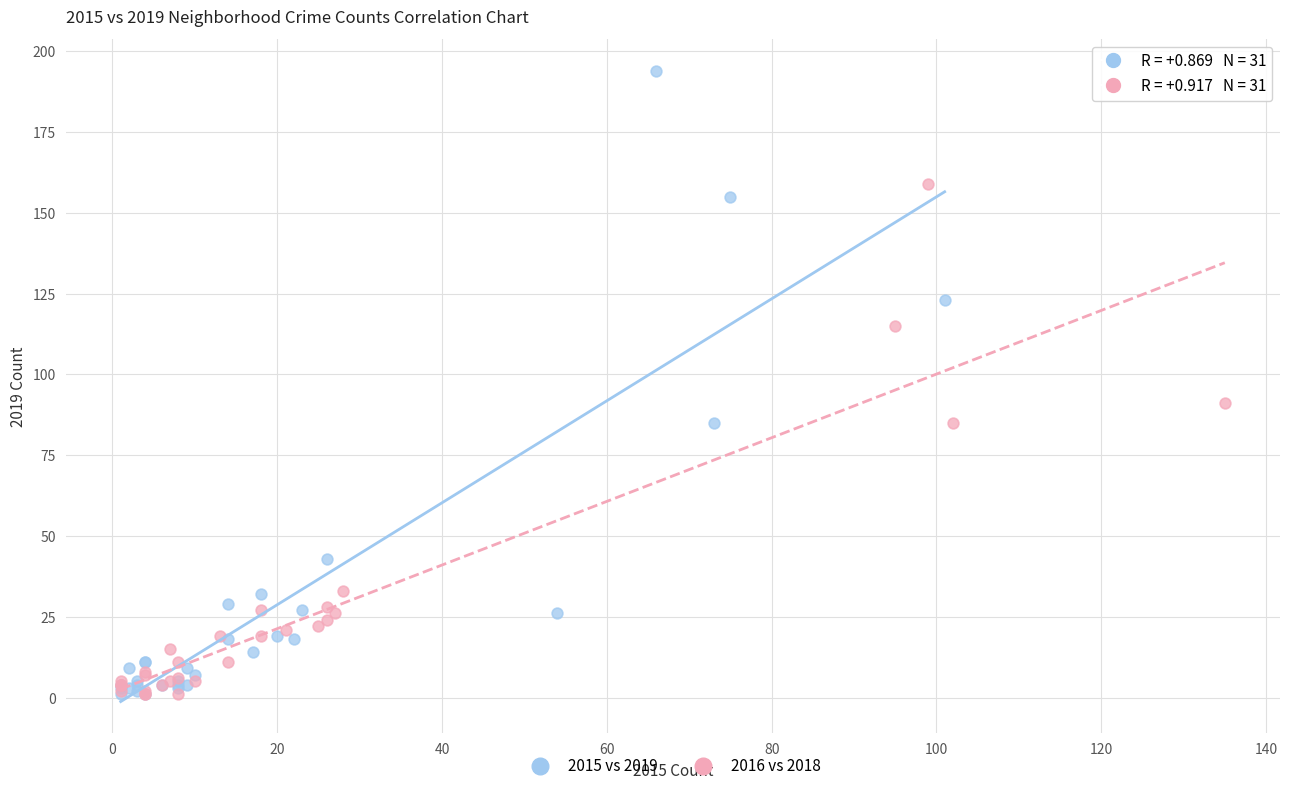

Which series contains the highest Y value?

2015 vs 2019